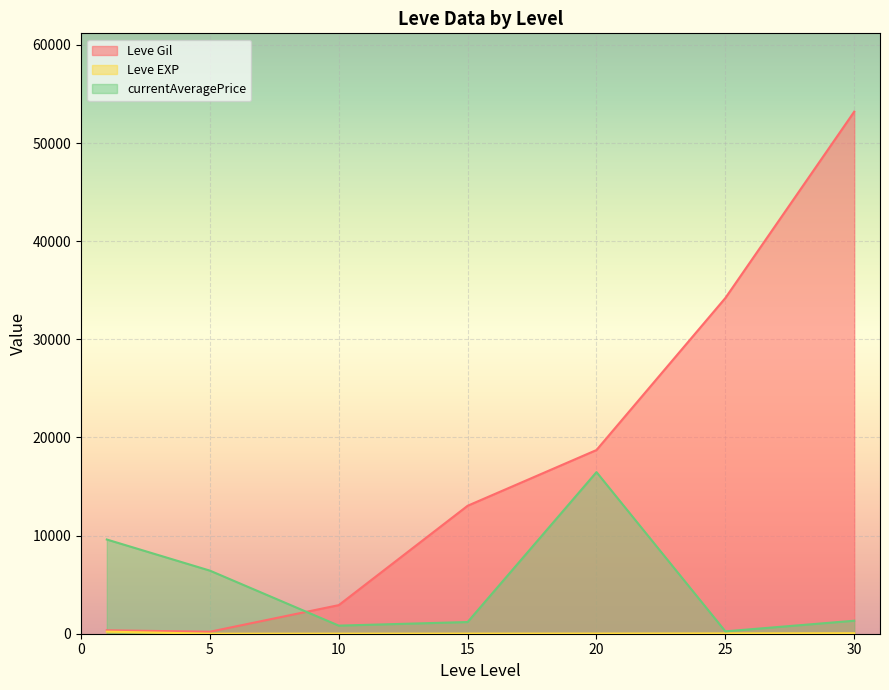

Which series has the largest range (max minus min)?

Leve Gil